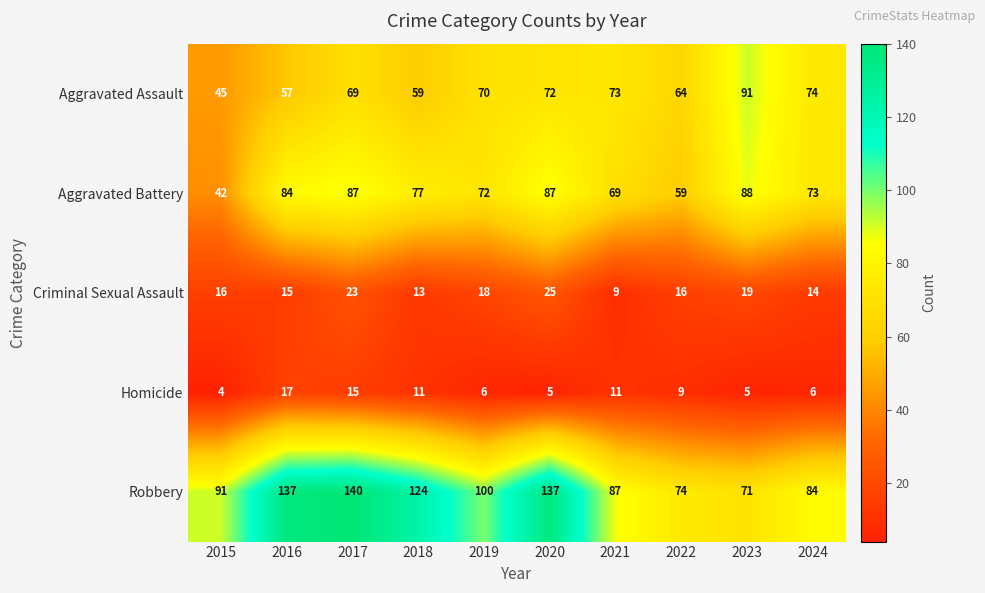

At 2016, list the series in order from largest to smallest.

Robbery, Aggravated Battery, Aggravated Assault, Homicide, Criminal Sexual Assault